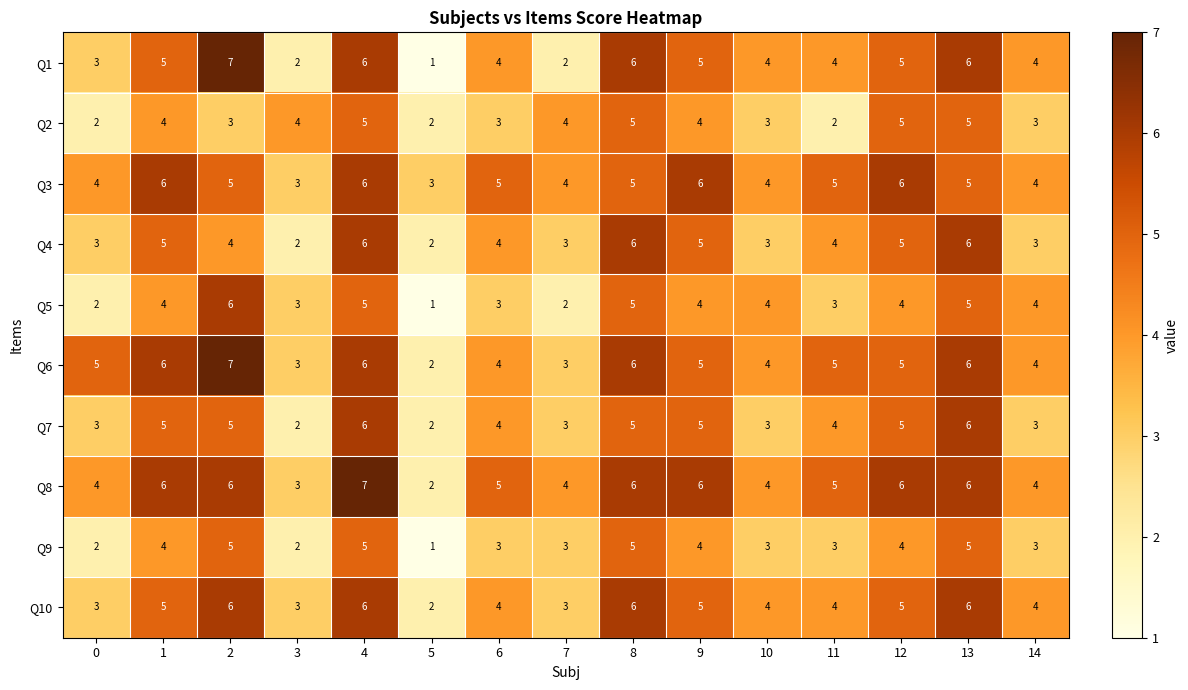

What is the greatest value displayed?

7